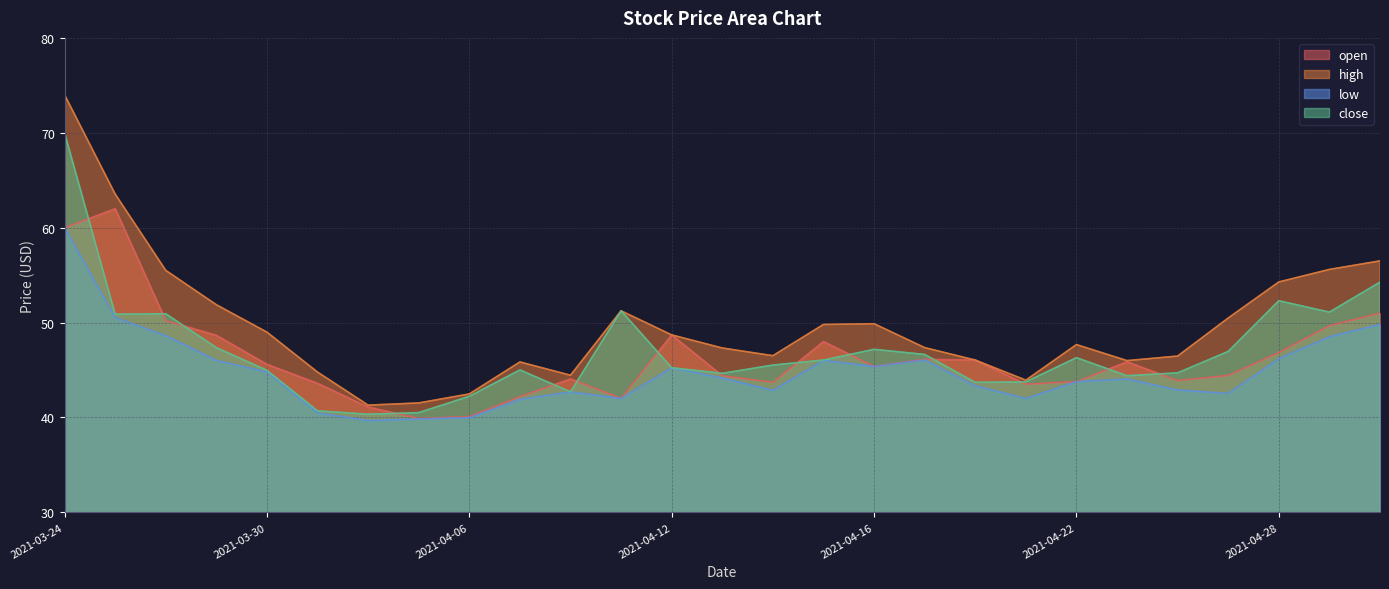

What value does the high series have at 2021-03-24?

74.0